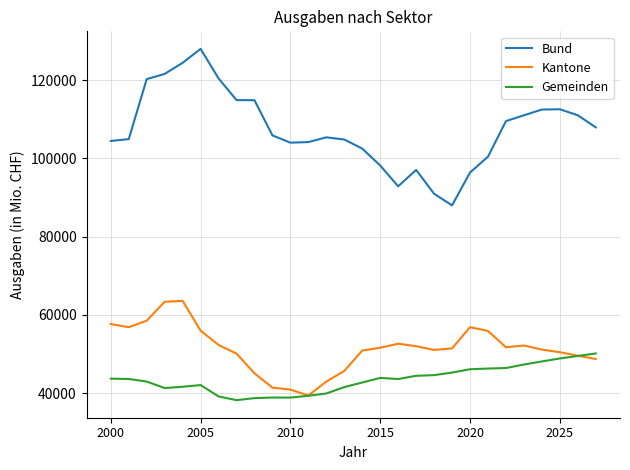

How many values in the Kantone series exceed 51599?

14